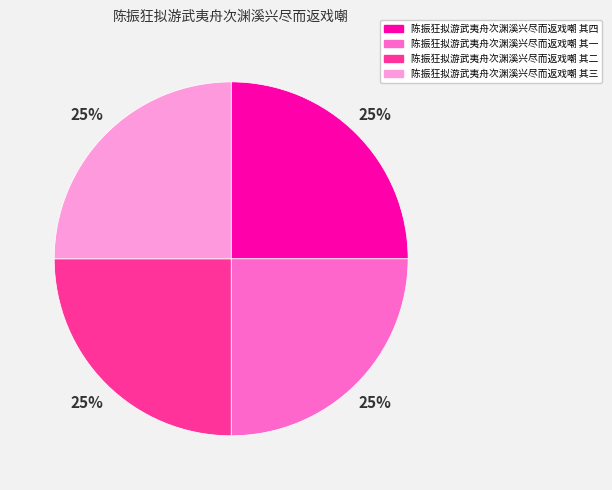

To the nearest percent, what portion does 陈振狂拟游武夷舟次渊溪兴尽而返戏嘲 其一 represent?

25%